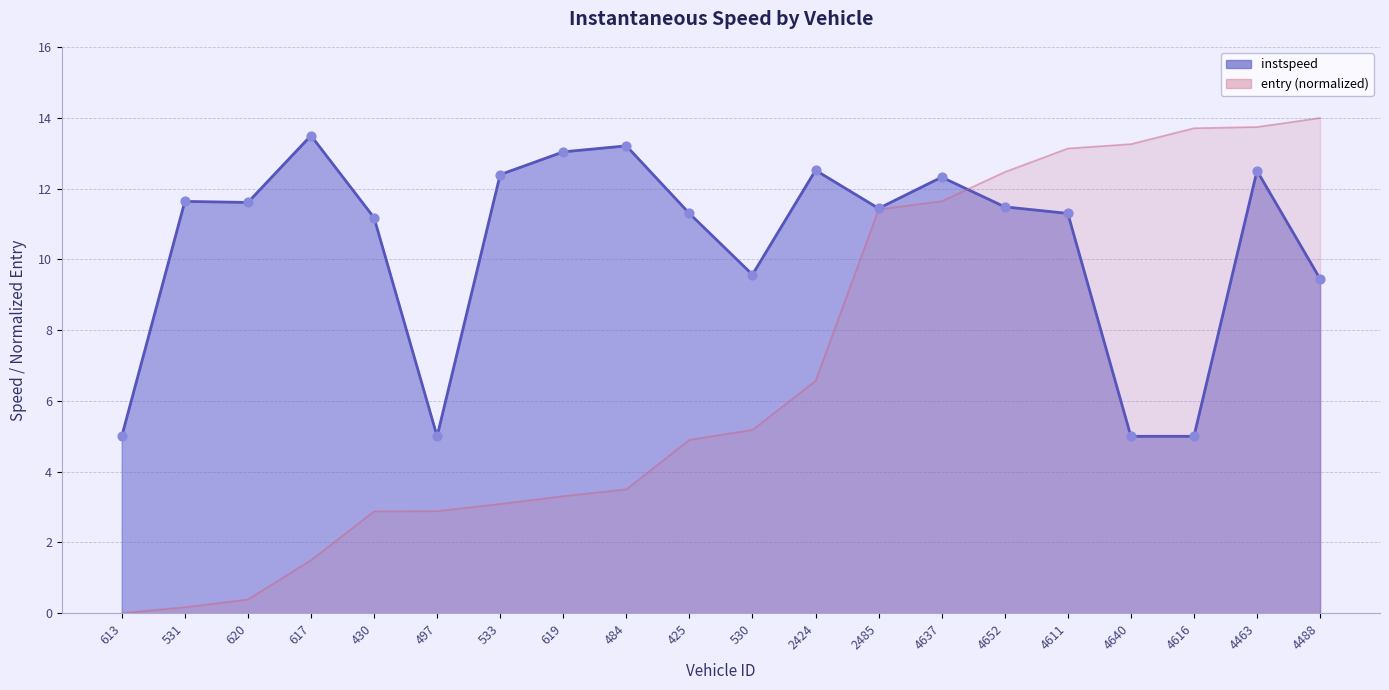

Approximately how many times larger is the value at 617 compared to 531?

1.2